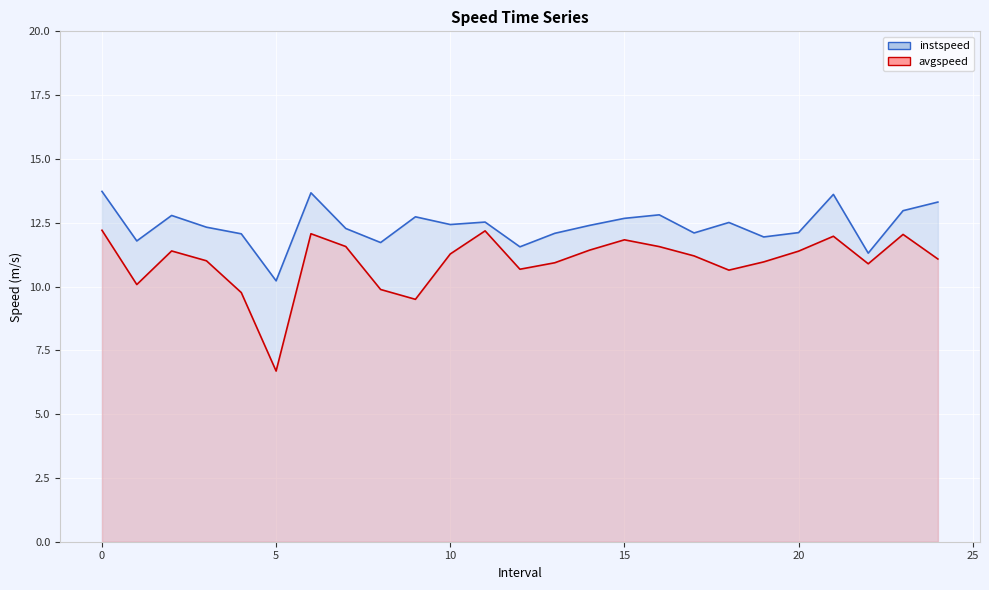

What is the label of the 15th point from the right?

10.0